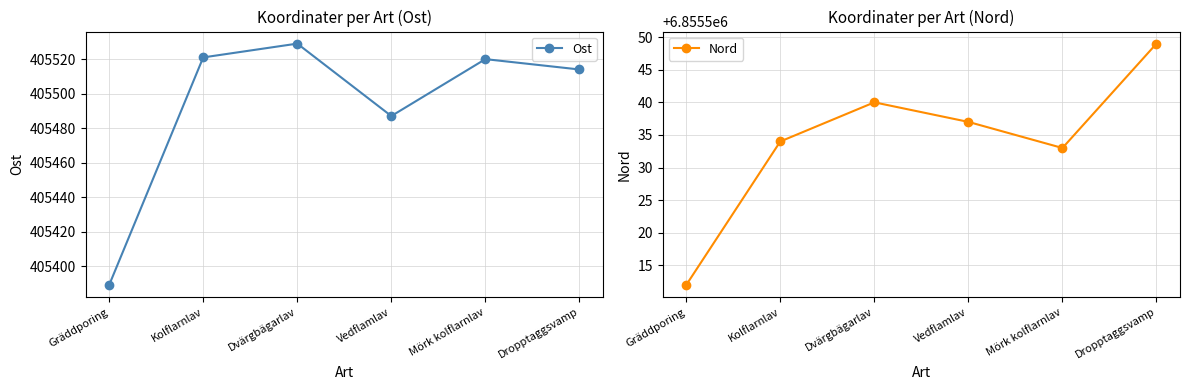

Where is Ost nearest to the value 405459?

Vedflamlav